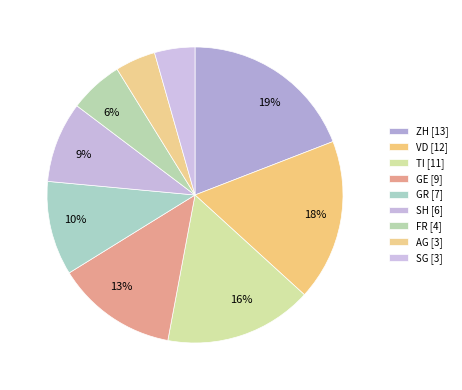

What is the change in value from TI to FR?

-7